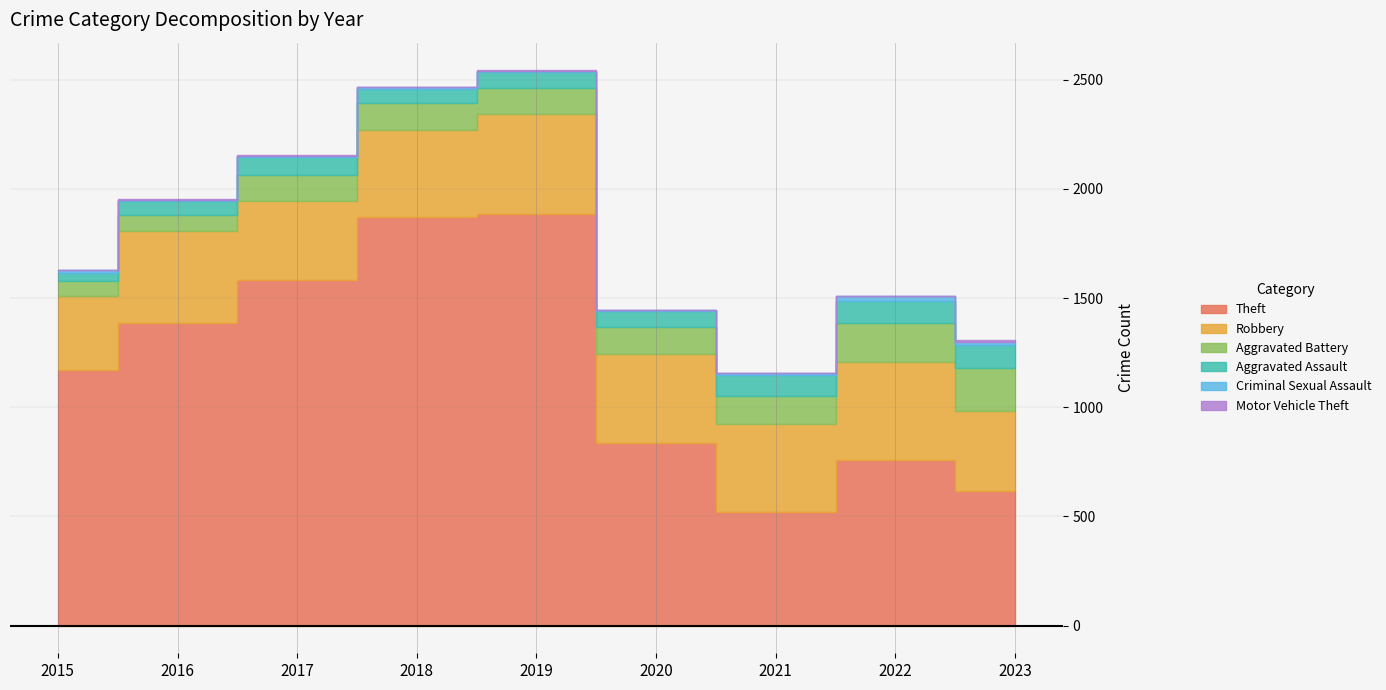

Where is the first local minimum for Criminal Sexual Assault?

2017